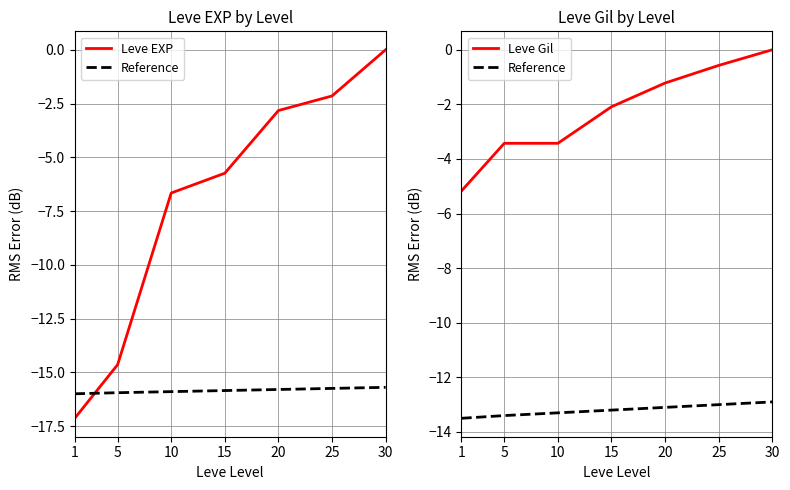

Is the value of Leve Gil at 15 greater than the value of Leve EXP at 5?

Yes